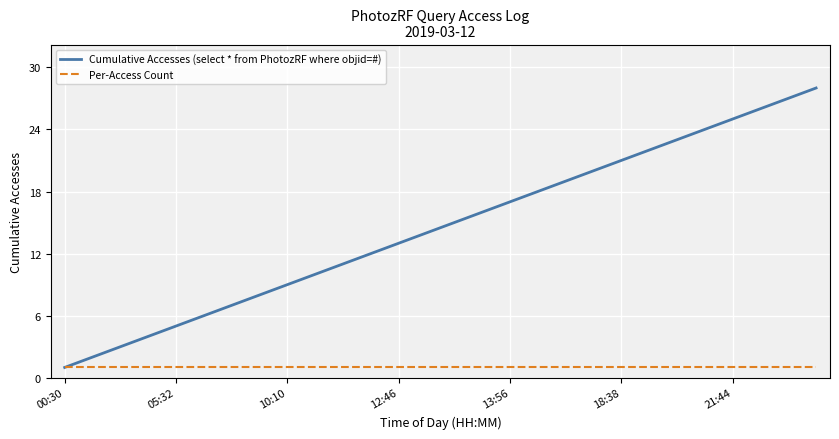

What is the sum of all Per-Access Count values?

28